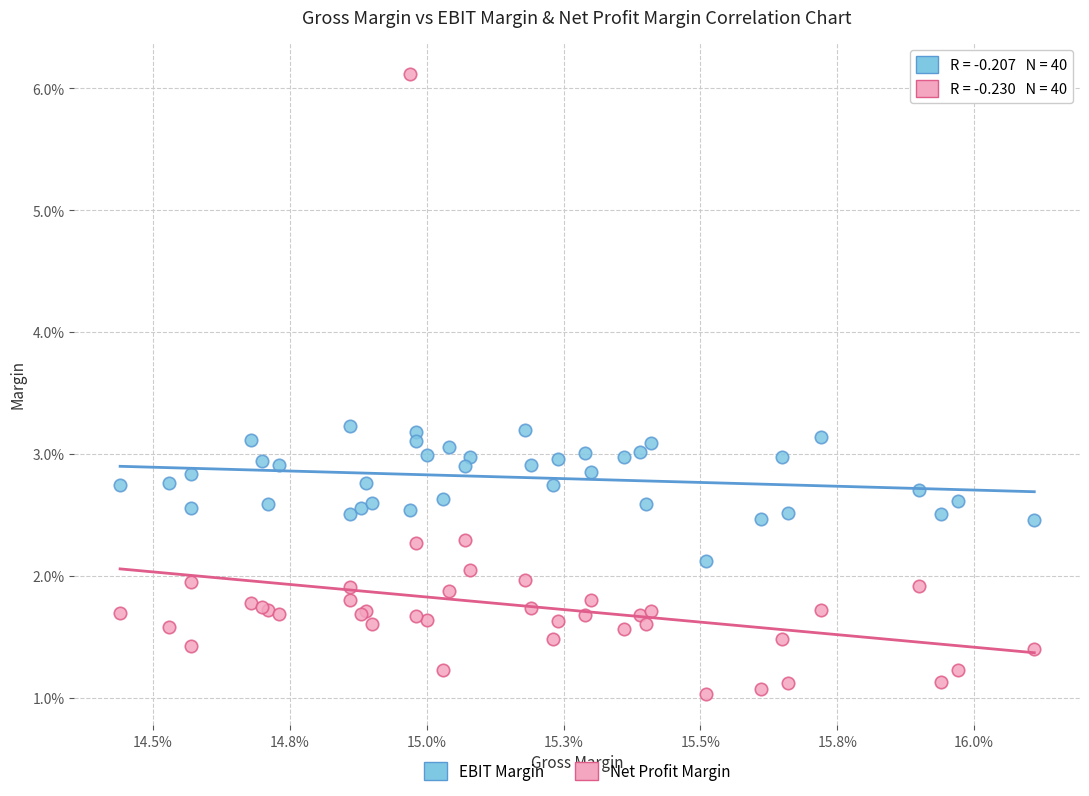

Which series reaches the minimum Y coordinate?

Net Profit Margin